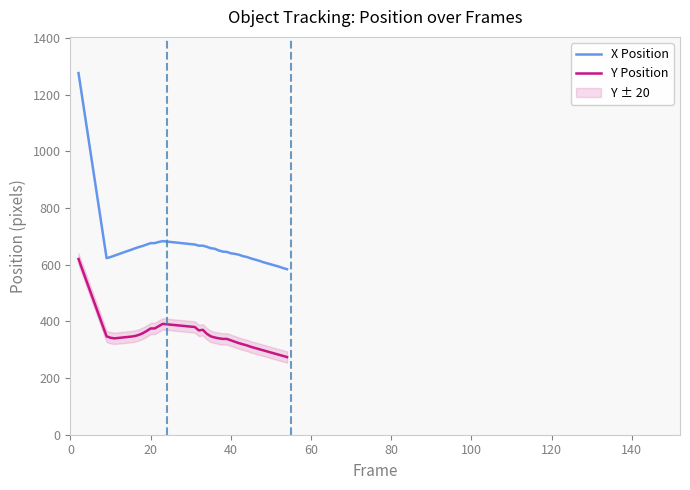

The value of X Position at 40 is 1094. True or false?

False